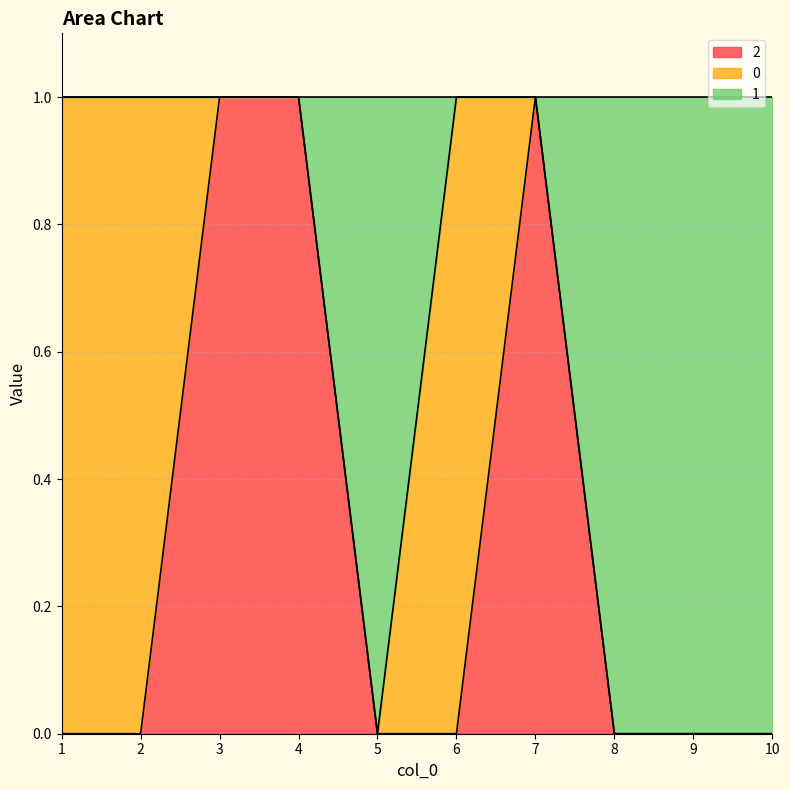

What is the maximum value shown in the chart?

1